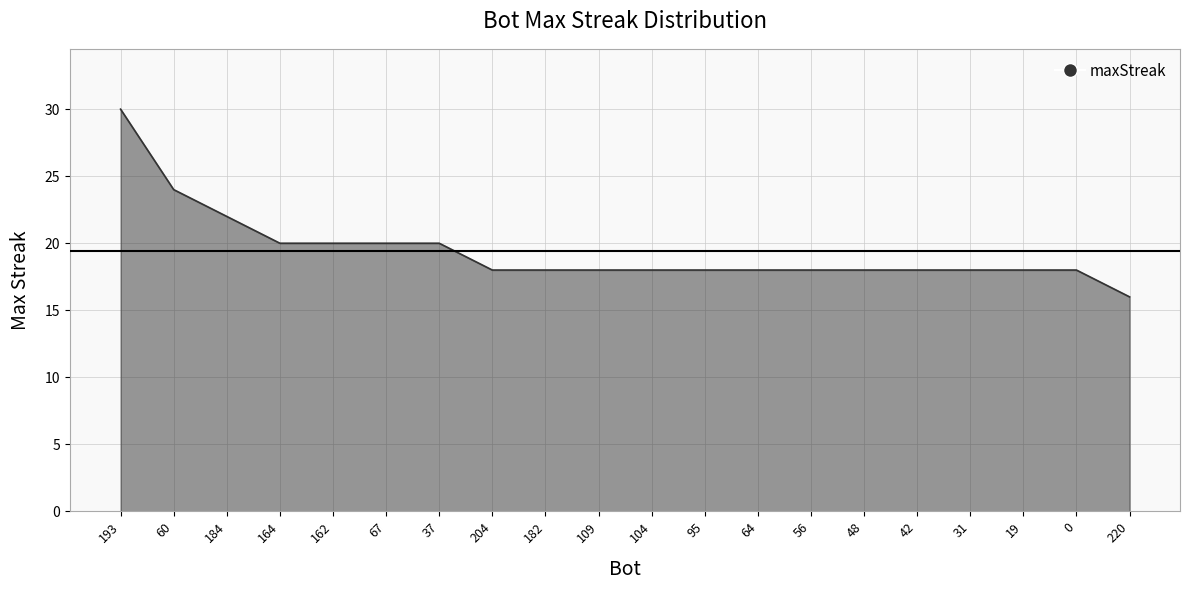

What position from the left is 19?

18